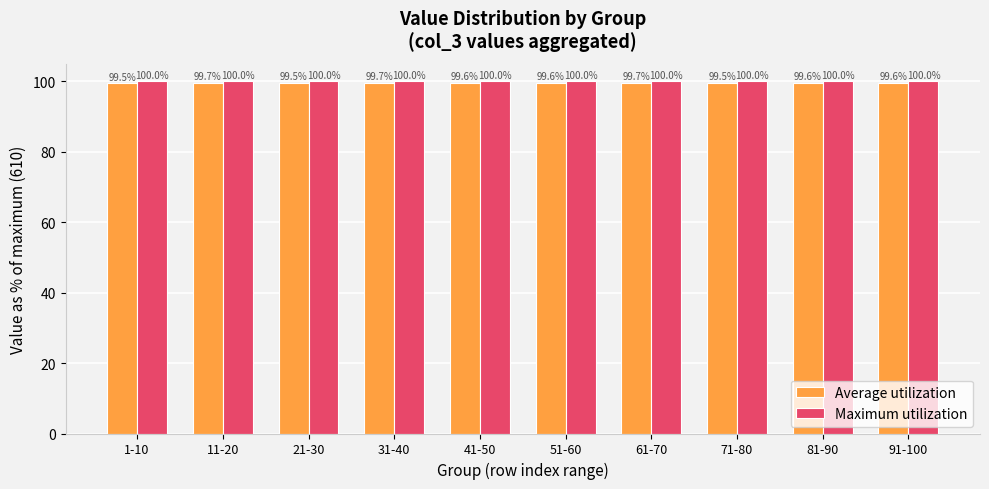

The Maximum utilization series shows 100.0 at 1-10. True or false?

True